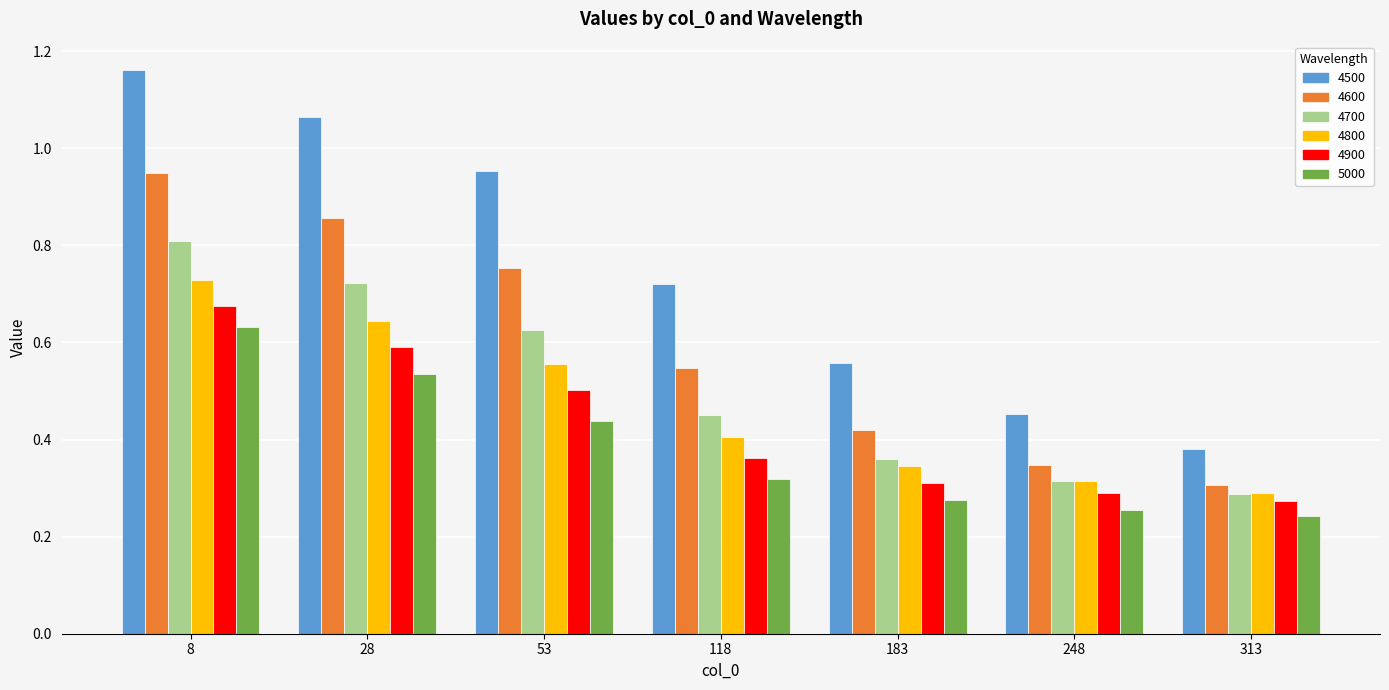

Which series changed the most between 53 and 118?

4500